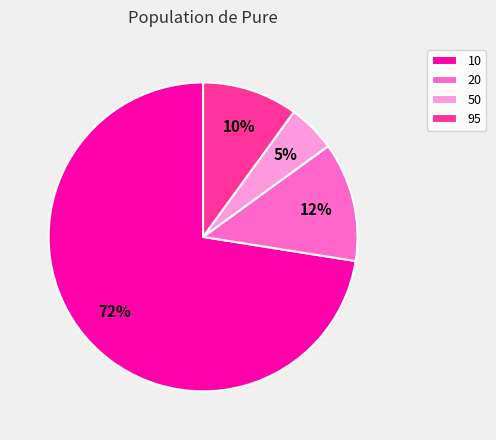

What is the smallest slice in the pie chart?

50